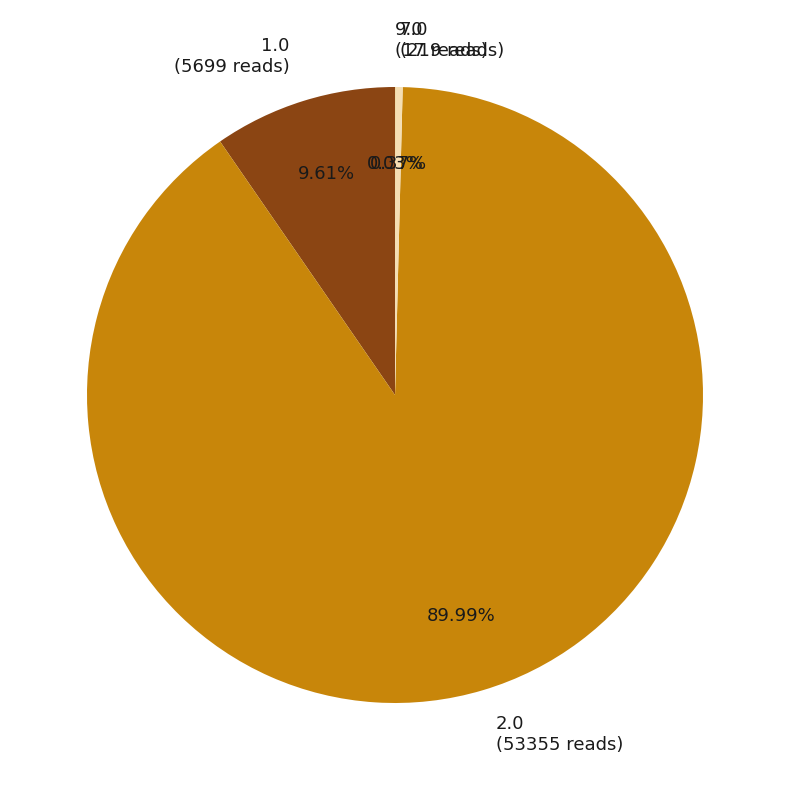

Between 2.0 (53355 reads) and 1.0 (5699 reads), which is larger?

2.0 (53355 reads)